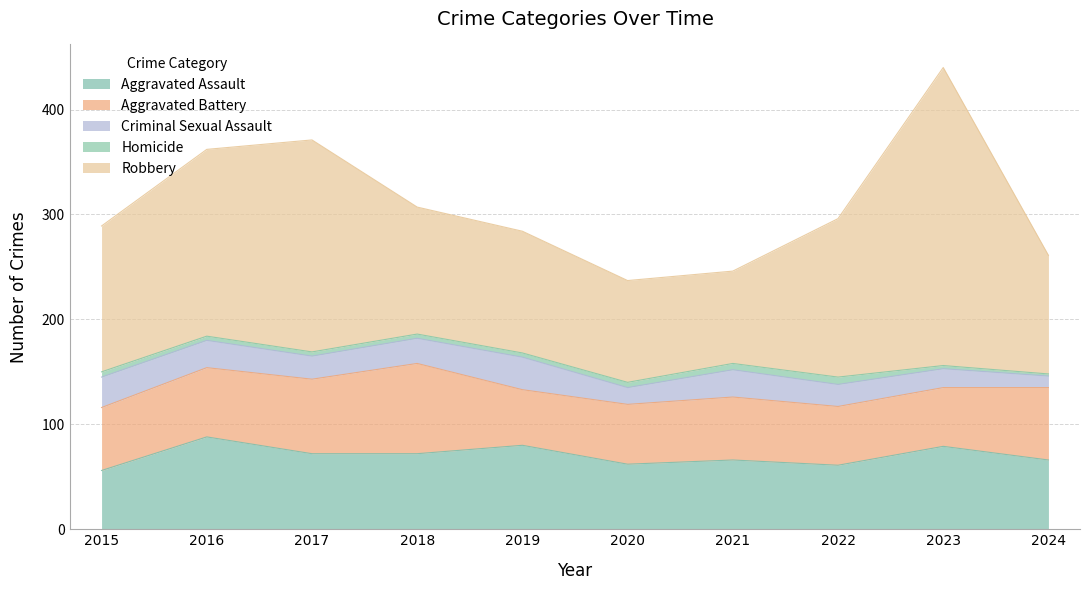

What is the difference between the highest and lowest values at 2021?

82